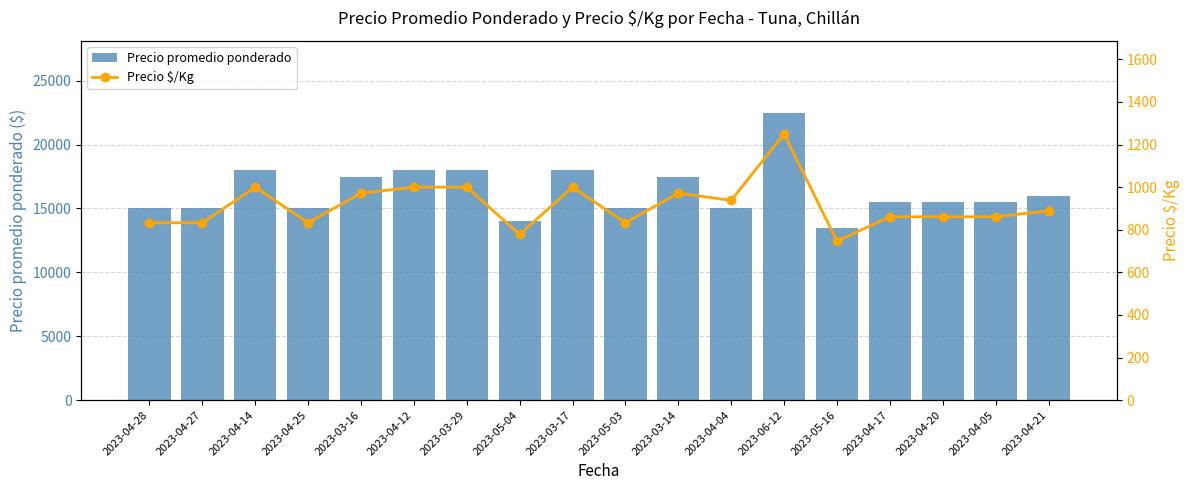

How many values in the Precio $/Kg series are below 889?

9